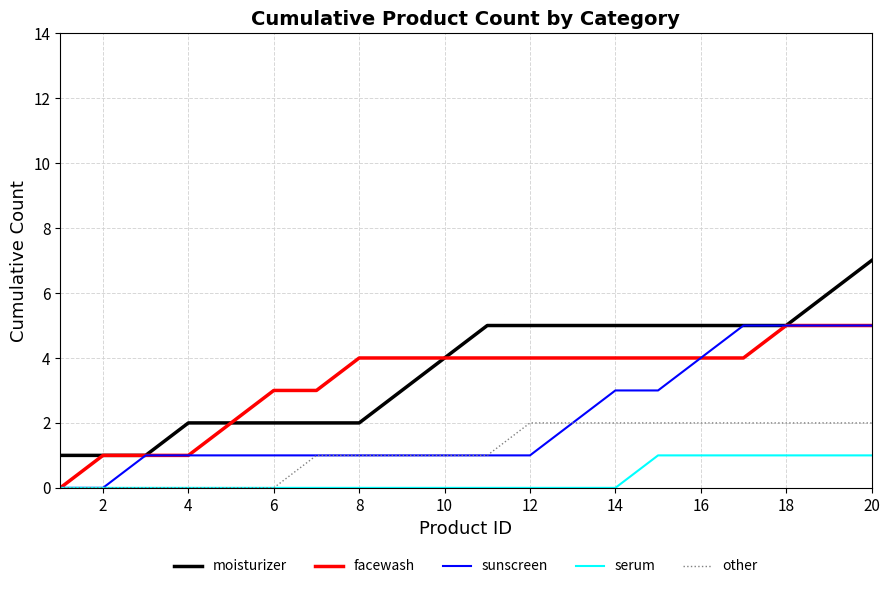

True or false: other and moisturizer cross at least once.

False